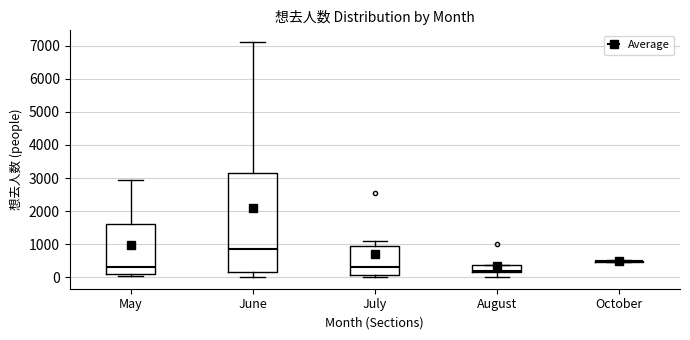

Reading left to right, read every box against the y-axis: the position of its median line, the range the box covers, and the ends of its whiskers. The values are not printed on the chart, so give them approximately, as read against the axis.

May: median 300, box 100 to 1600, whiskers 100 (just below the box's lower edge) to 2900
June: median 900, box 200 to 3100, whiskers 0 to 7100
July: median 300, box 100 to 900, whiskers 0 to 1100
August: median 200 (just above the box's lower edge), box 200 to 400, whiskers 0 to 400
October: box collapsed to a line at 500, whiskers 500 to 500